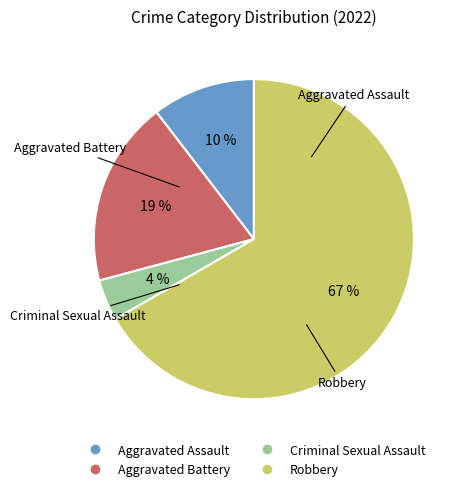

What percentage is the Aggravated Battery slice, to the nearest percent?

19%